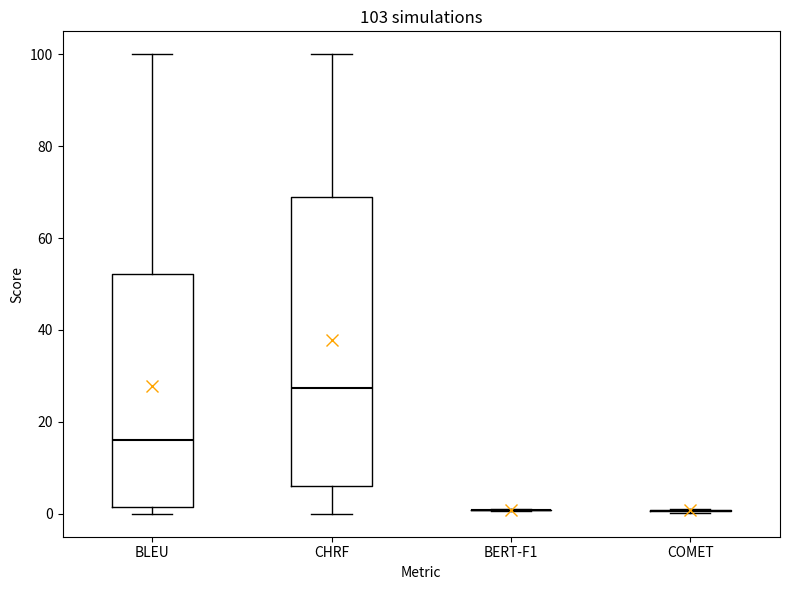

Comparing the boxes themselves (not the whiskers), which one is the tallest?

CHRF